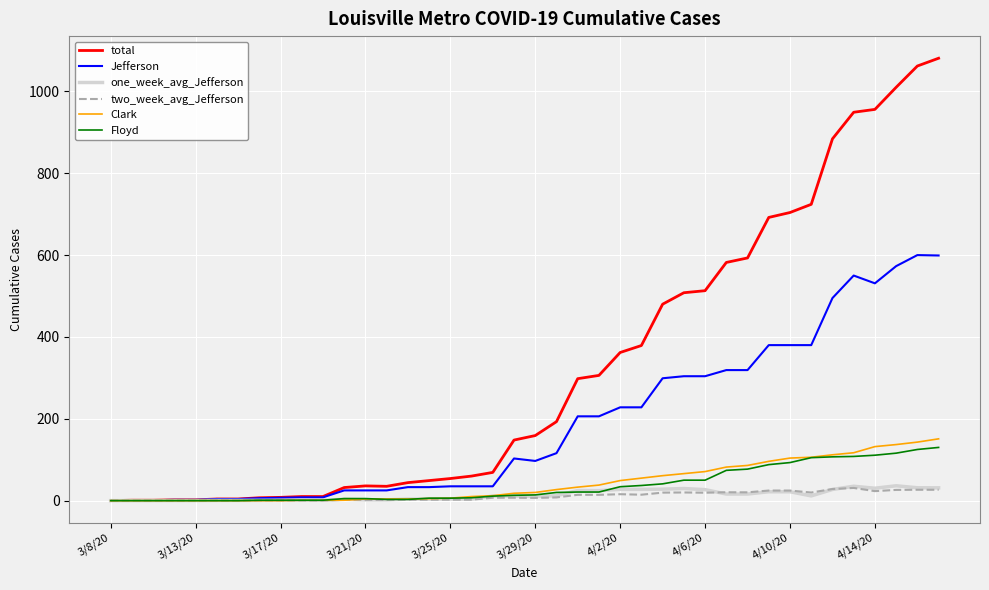

Which series has the largest total across all categories?

total